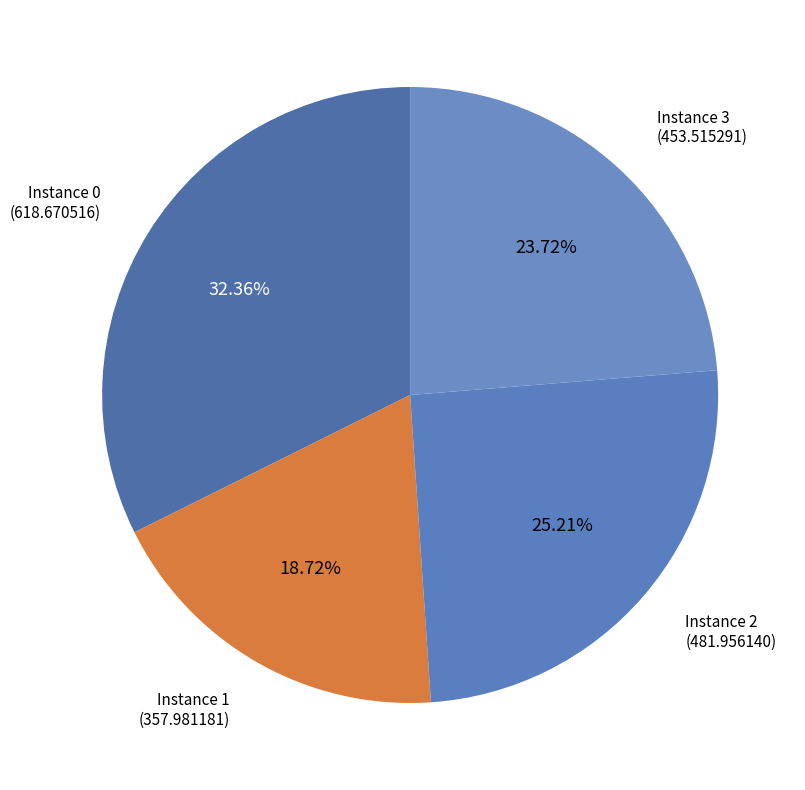

Is the sum of Instance 1 (357.981181) and Instance 2 (481.956140) greater than half?

No